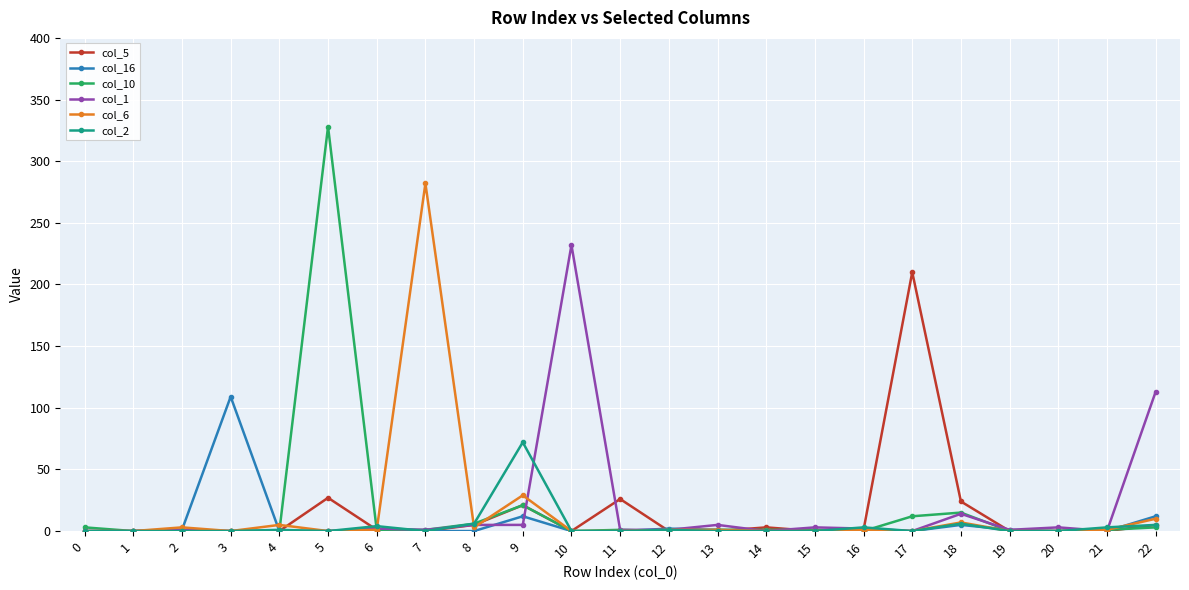

How many lines are shown in the chart?

6